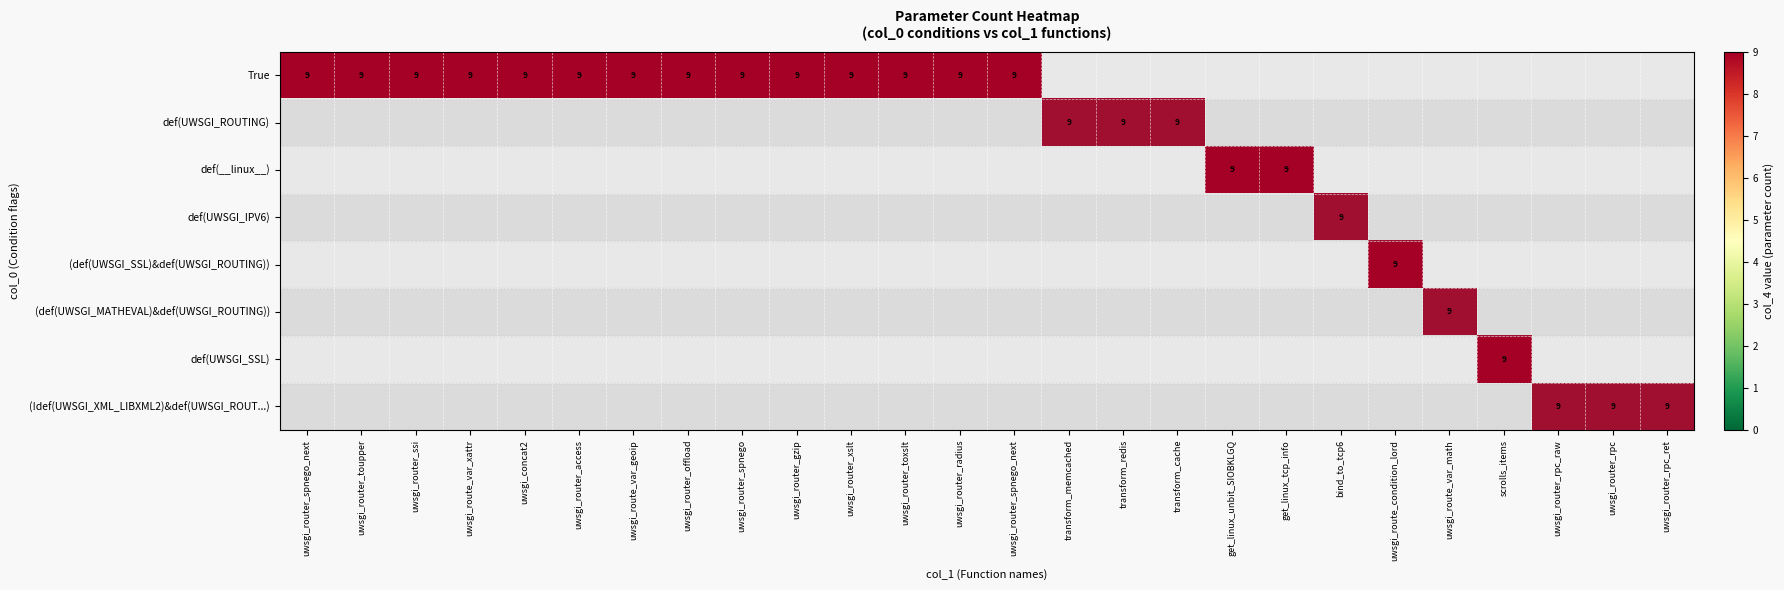

Which has a higher value, uwsgi_router_toxslt or scrolls_items?

uwsgi_router_toxslt